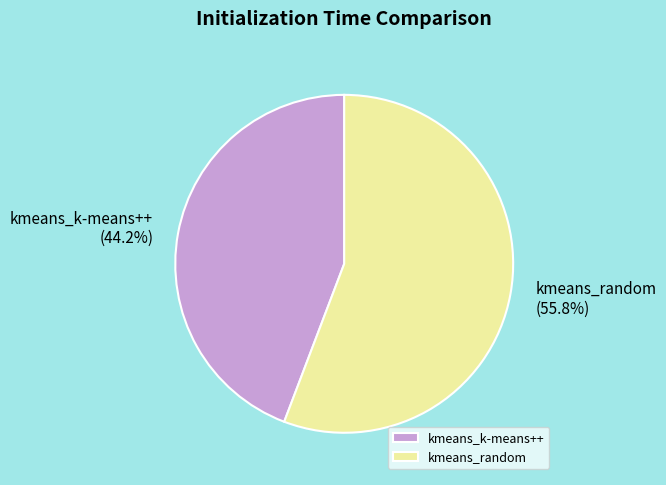

Which category has the biggest portion of the pie?

kmeans_random